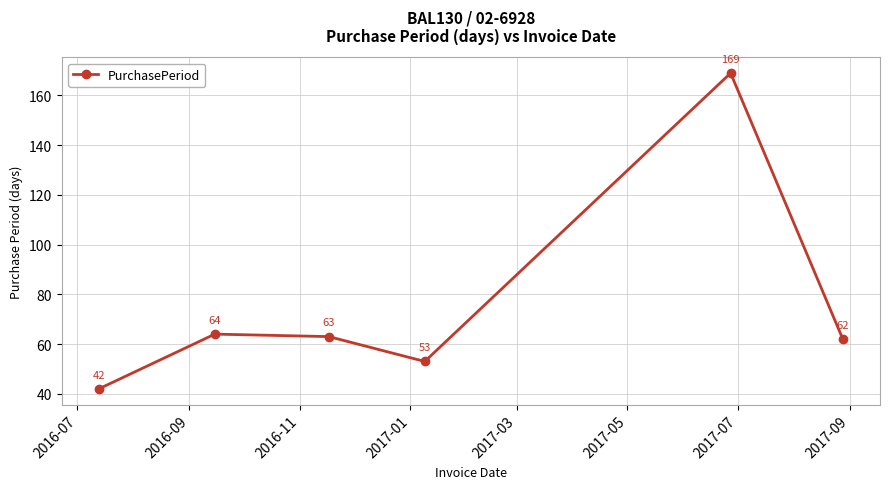

What is the difference between the second highest and minimum values?

22